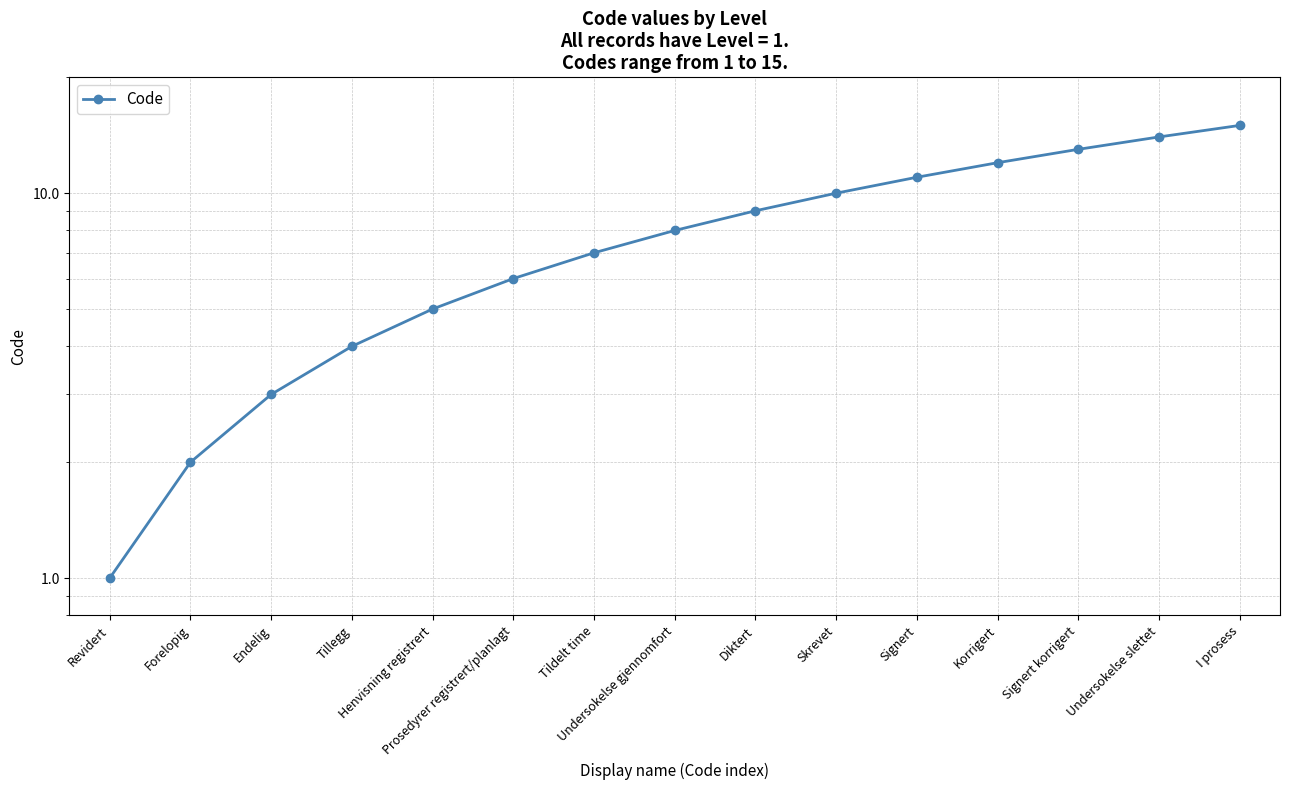

At which label is the value closest to 8?

Undersokelse gjennomfort